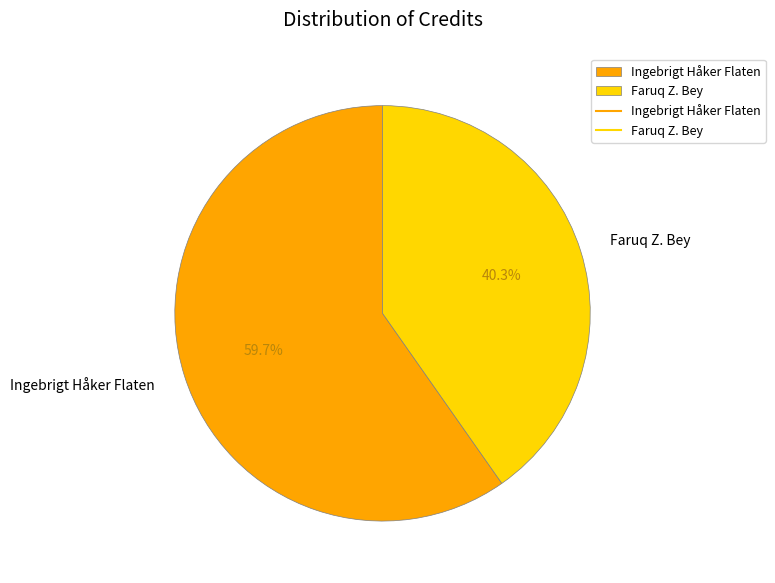

Which slice is the smallest?

Faruq Z. Bey